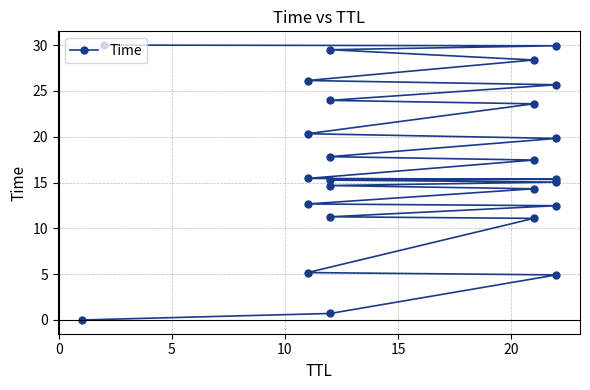

Count the number of categories in the chart.

26